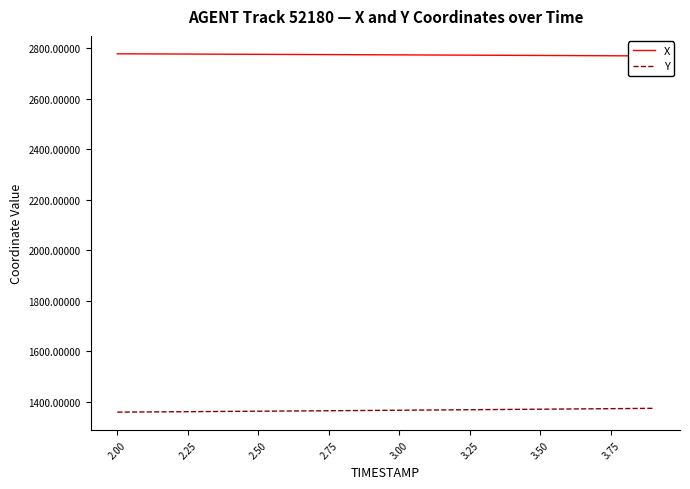

How many lines are shown in the chart?

2